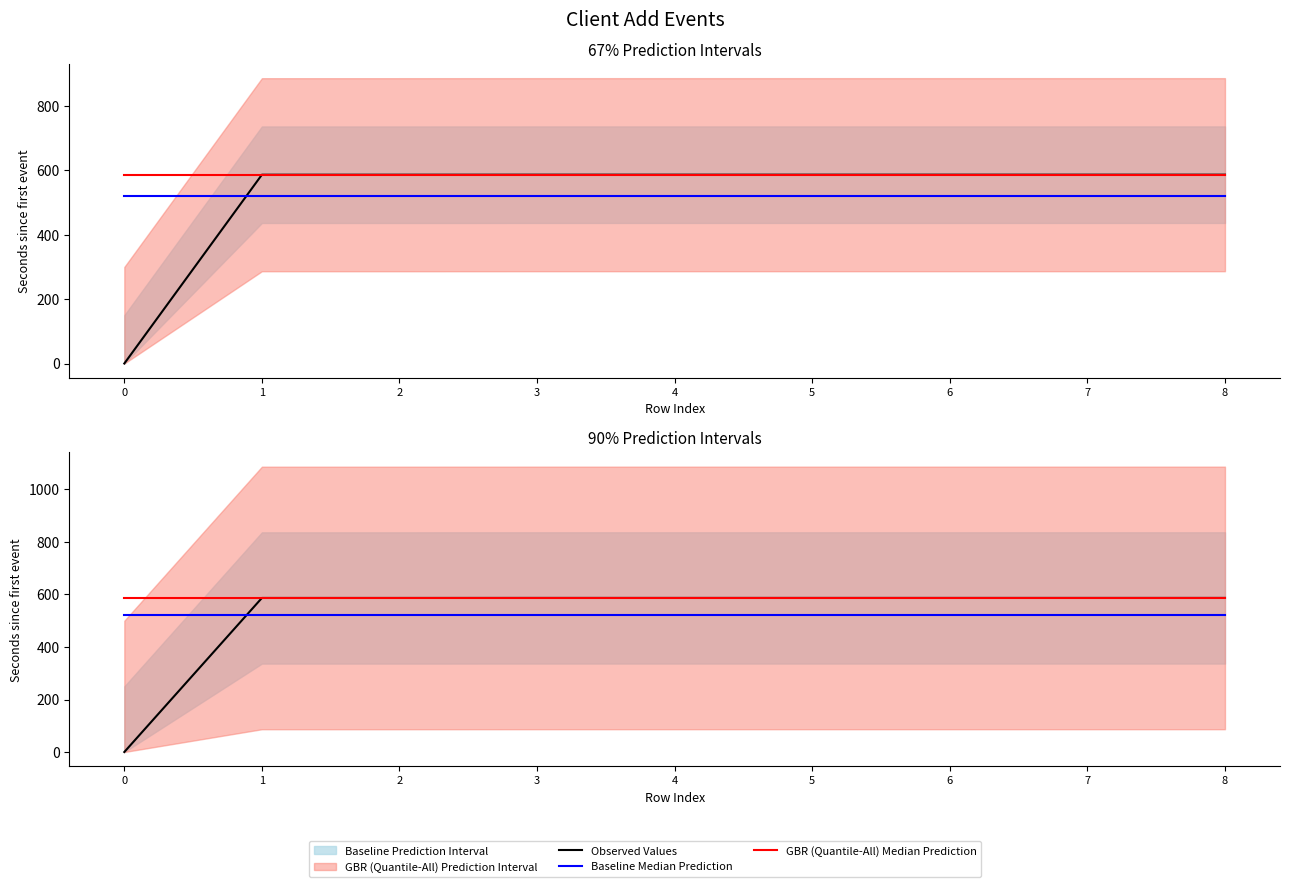

How many intersections are there between Observed Values and Baseline Median Prediction?

1